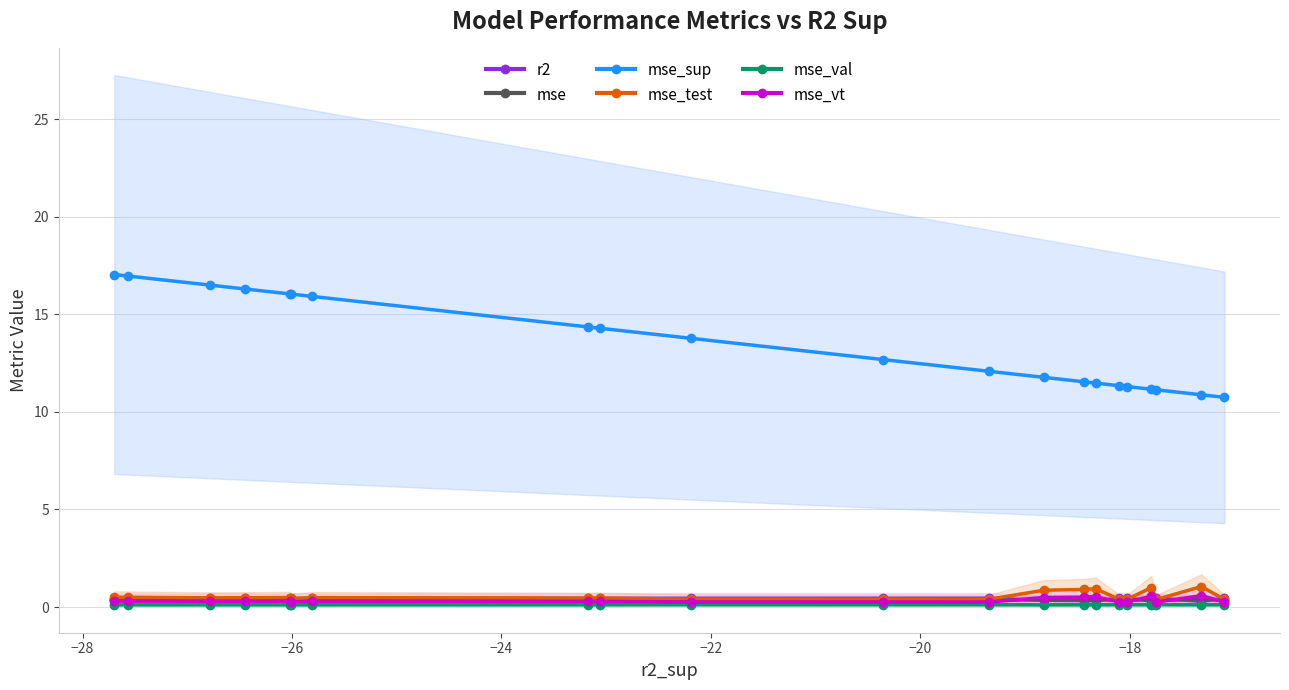

What is the value of the r2 point at the 21st from the left?

0.4